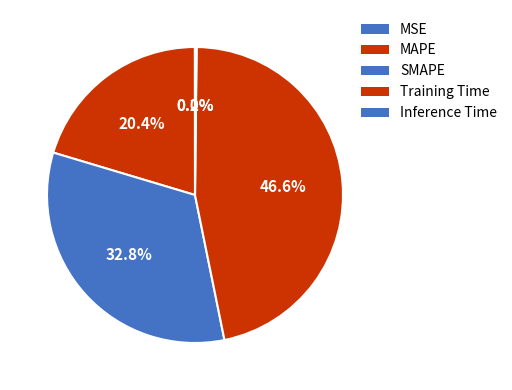

To the nearest percent, what is the average slice percentage?

20%